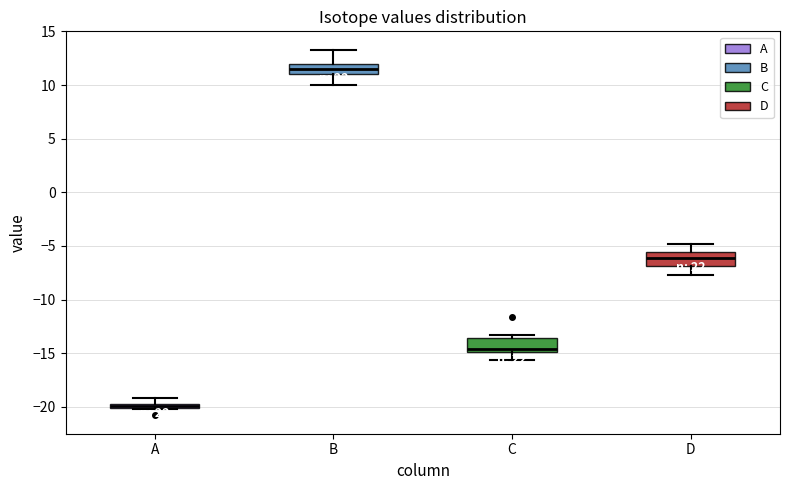

Where does the lower whisker of the box for D end on the y-axis? The values are not printed on the chart, so give them approximately, as read against the axis.

-7.5